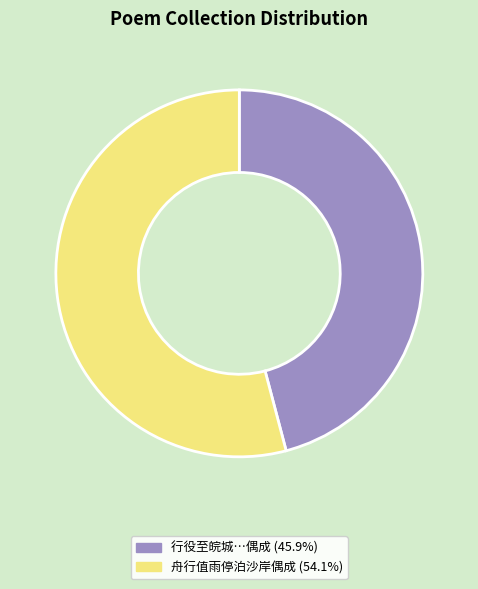

Is there a majority slice in this chart?

Yes